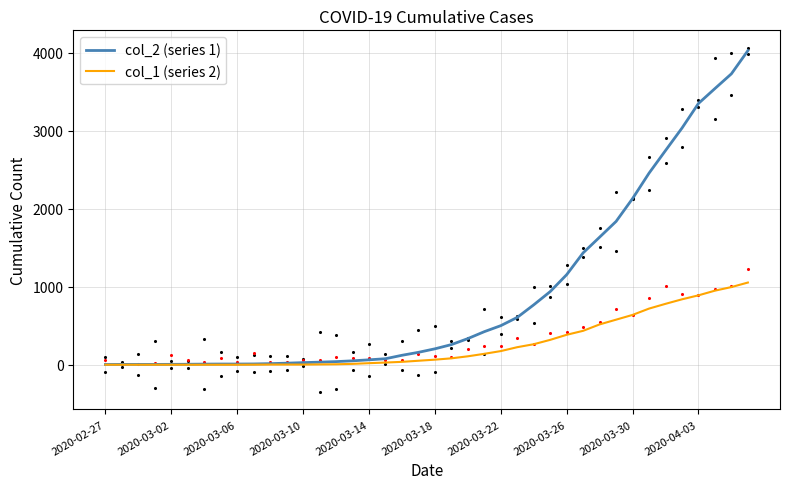

Which series reaches the minimum Y coordinate?

col_1 (series 2)